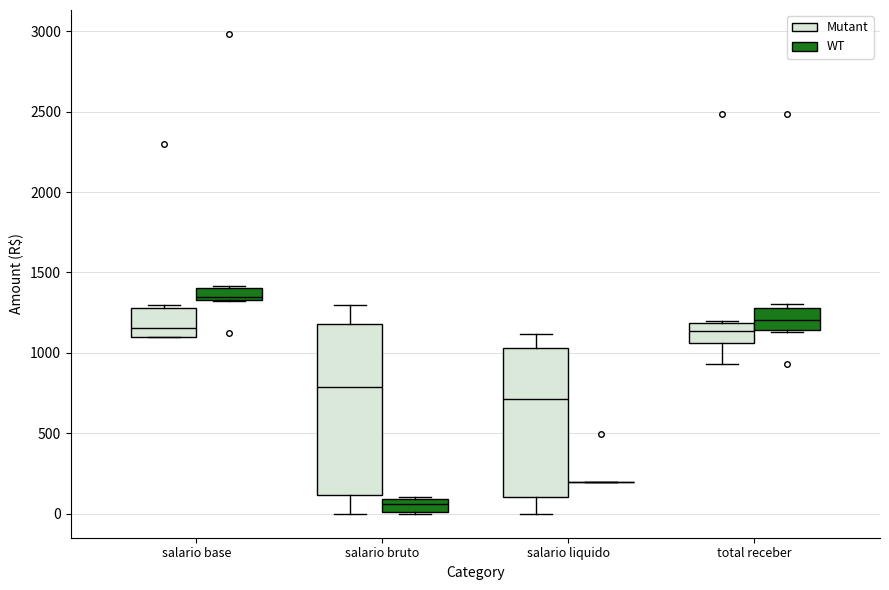

Reading left to right, read every box against the y-axis: the position of its median line, the range the box covers, and the ends of its whiskers. The values are not printed on the chart, so give them approximately, as read against the axis.

salario base (Mutant): median 1150, box 1100 to 1300, whiskers 1100 to 1300 (just above the box's upper edge)
salario base (WT): median 1350 (just above the box's lower edge), box 1350 to 1400, whiskers 1300 to 1400 (just above the box's upper edge)
salario bruto (Mutant): median 800, box 100 to 1200, whiskers 0 to 1300
salario bruto (WT): median 50, box 0 to 100, whiskers 0 to 100
salario liquido (Mutant): median 700, box 100 to 1050, whiskers 0 to 1100
salario liquido (WT): box collapsed to a line at 200, whiskers 200 to 200
total receber (Mutant): median 1150, box 1050 to 1200, whiskers 950 to 1200
total receber (WT): median 1200, box 1150 to 1300, whiskers 1150 (just below the box's lower edge) to 1300 (just above the box's upper edge)